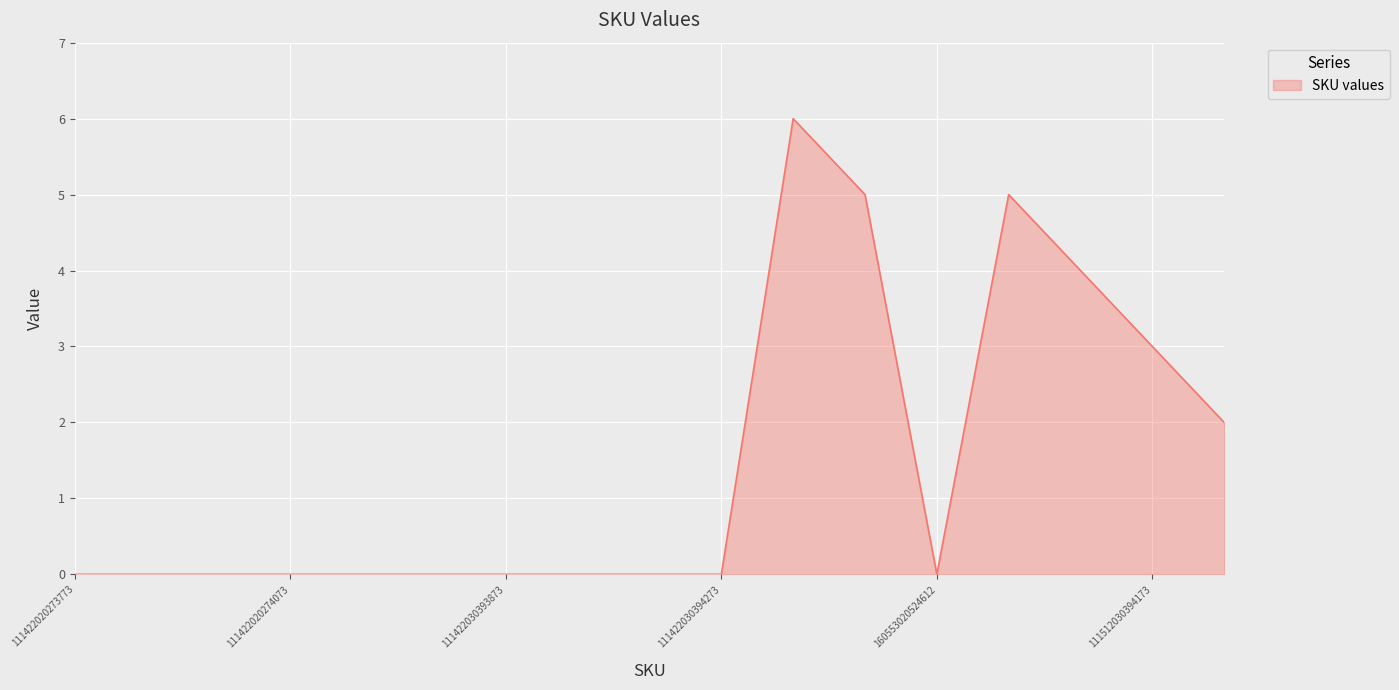

How many distinct data groups are displayed?

1